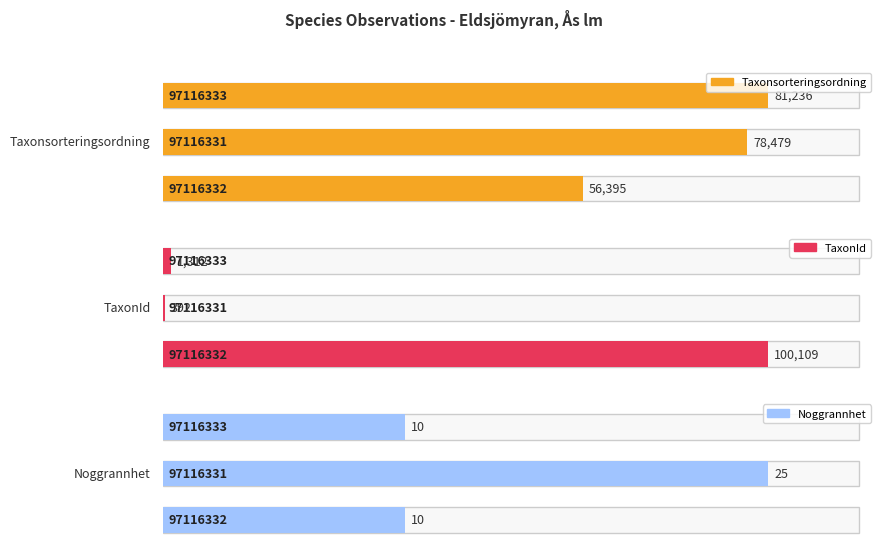

What are all the series names shown in the legend?

Taxonsorteringsordning, TaxonId, Noggrannhet